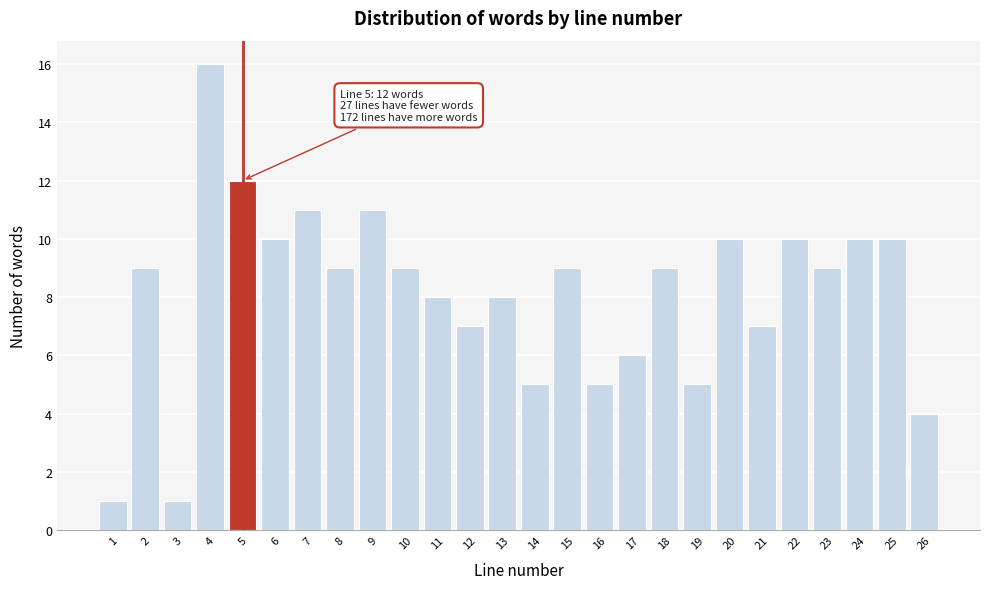

Which range on the x-axis has the tallest bar?

3.5 to 4.5